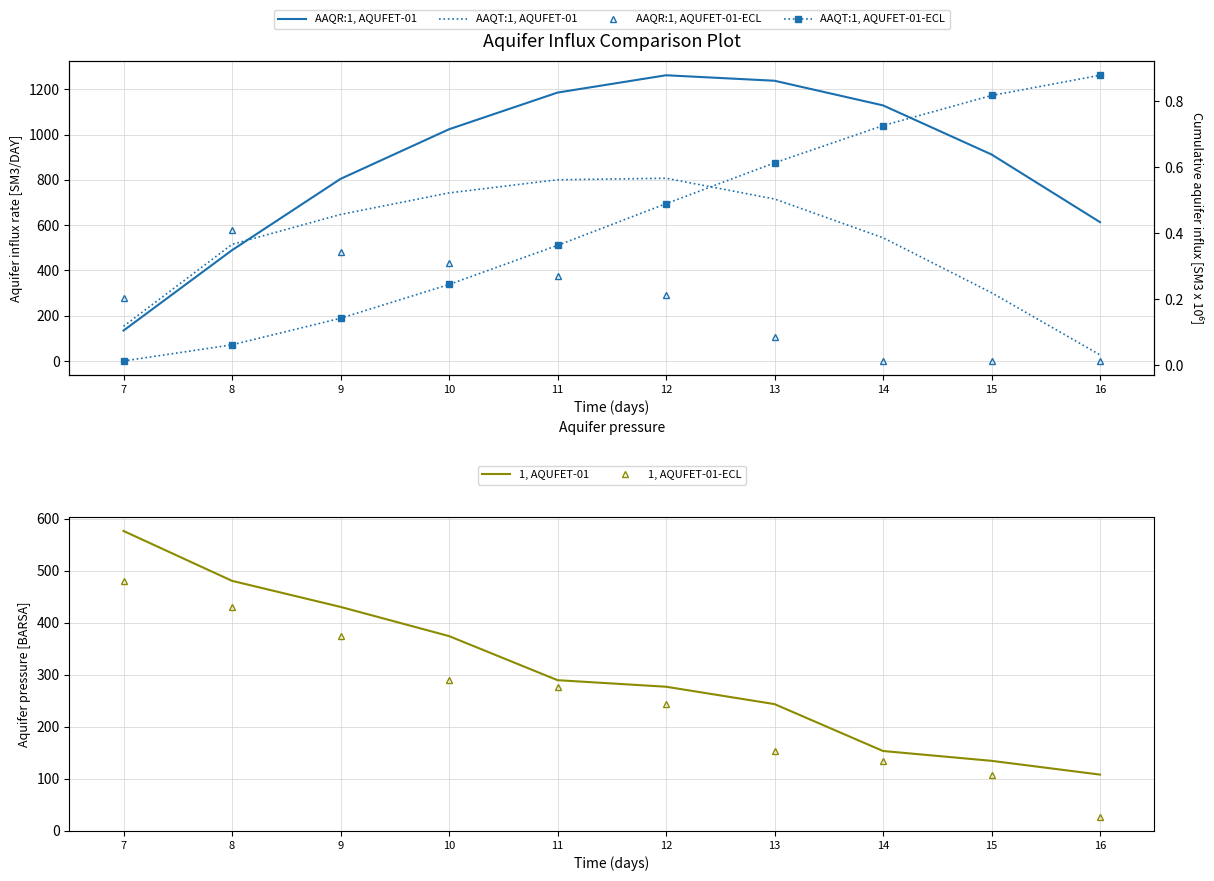

How many intersections are there between AAQT:1, AQUFET-01-ECL and AAQR:1, AQUFET-01-ECL?

1